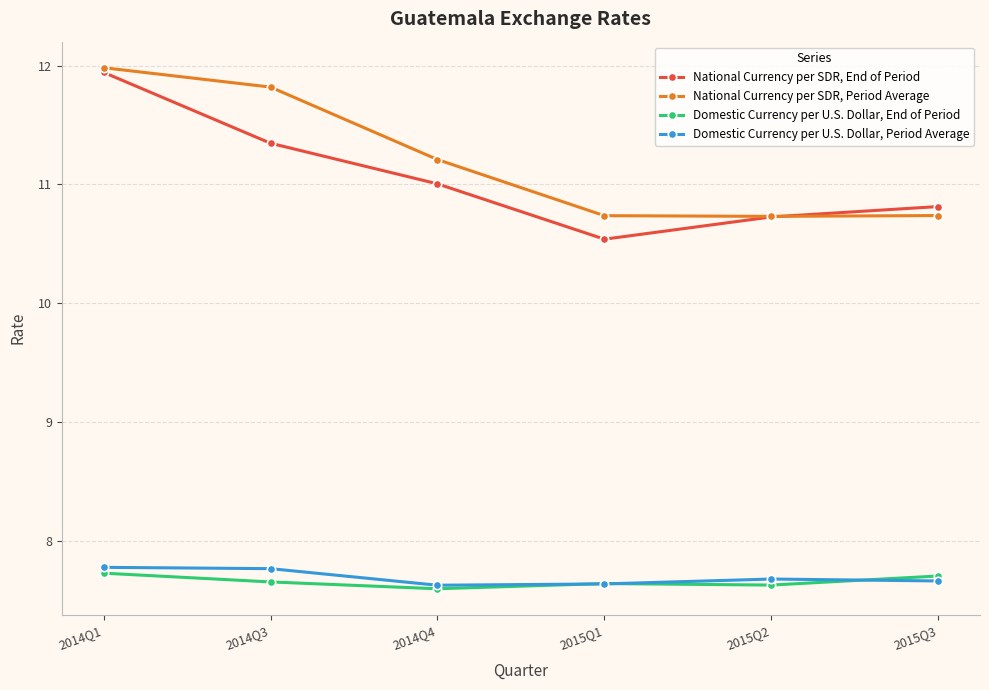

At which label is National Currency per SDR, End of Period closest to 11?

2014Q4